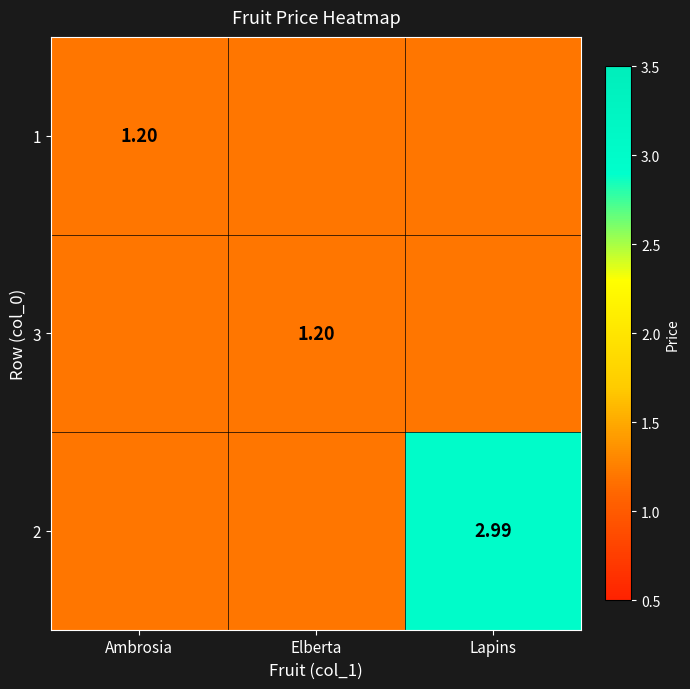

Count the number of categories in the chart.

3